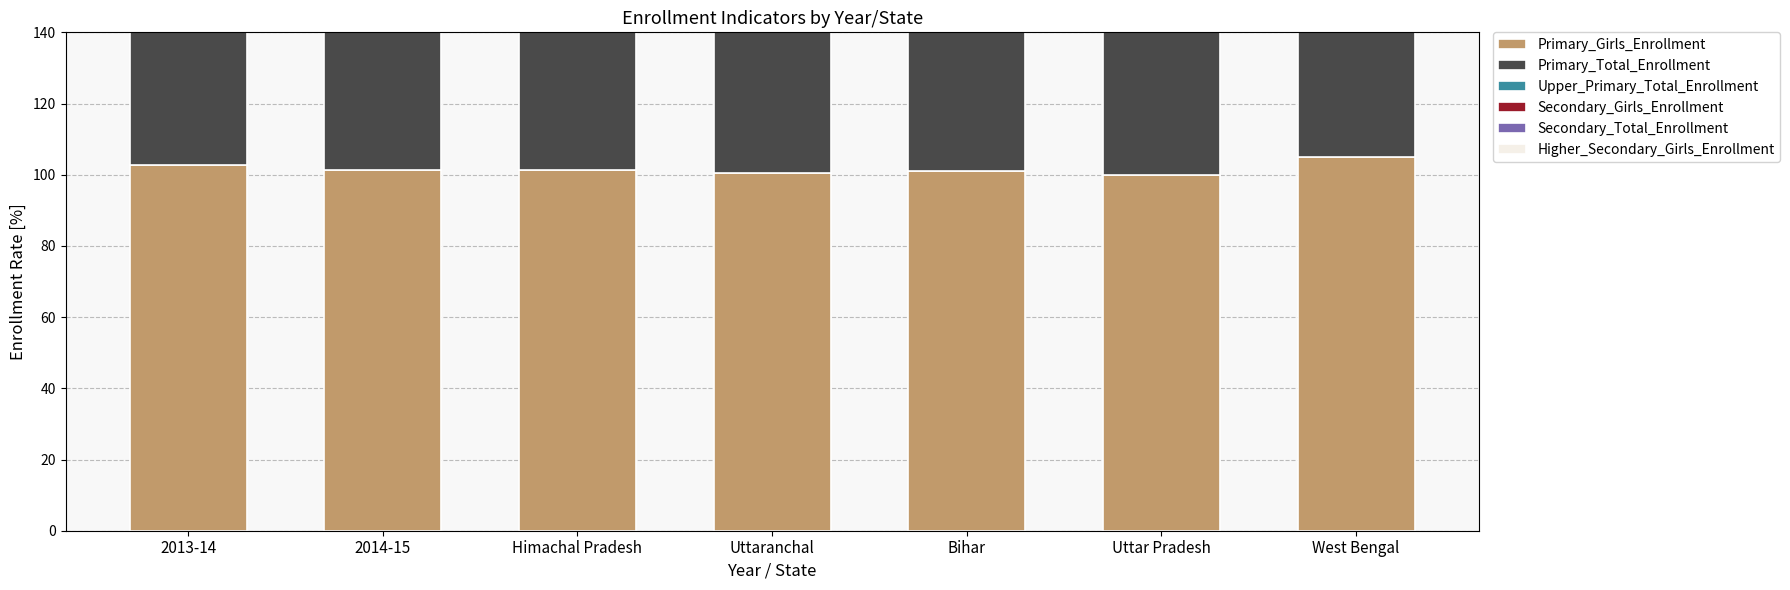

At which category does the chart reach its minimum across all series?

Bihar